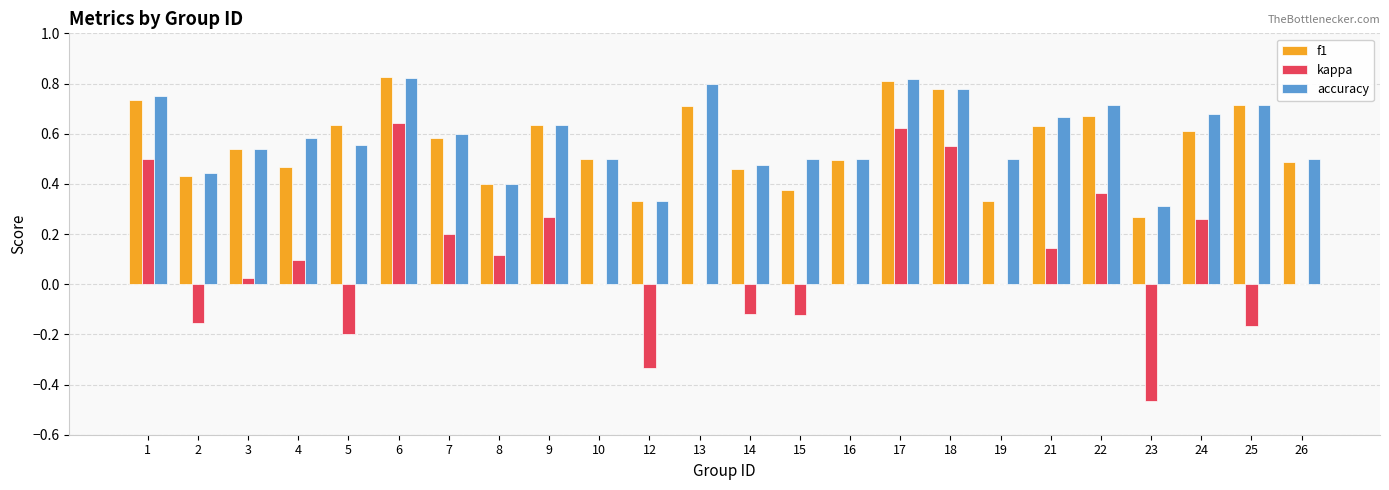

Which series has the largest total across all categories?

accuracy